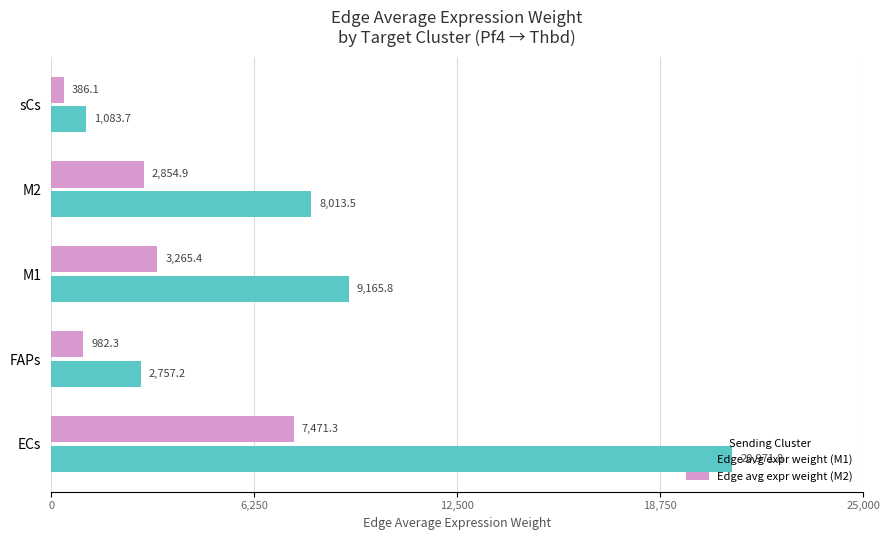

Which series has the largest range (max minus min)?

Edge avg expr weight (M1)